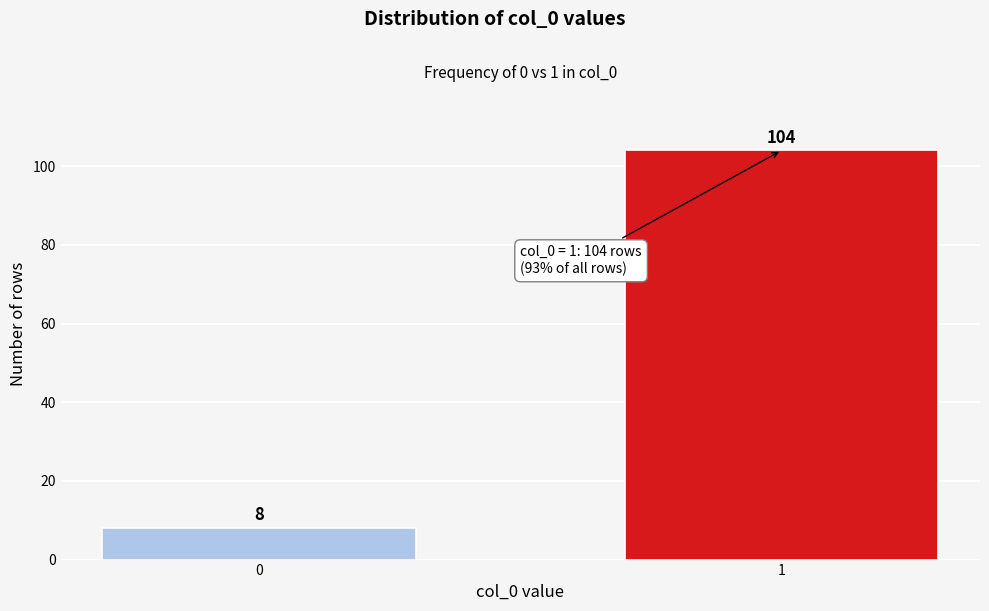

Reading right to left, list all the values displayed in this chart.

104	8